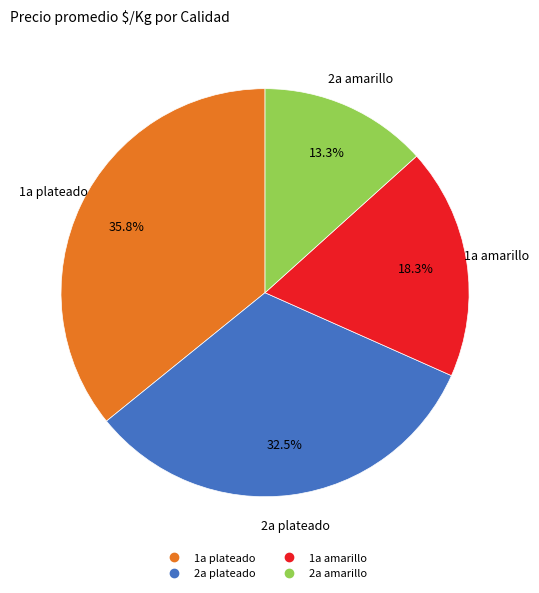

Is there any slice that represents more than half of the pie?

No